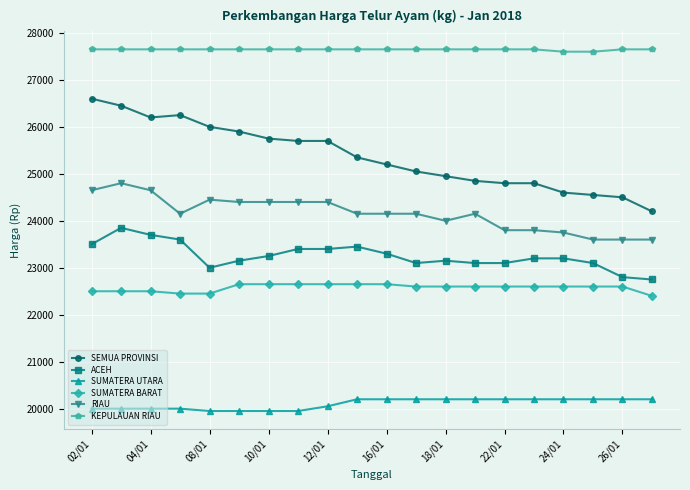

At how many categories does at least one series exceed 23777?

20